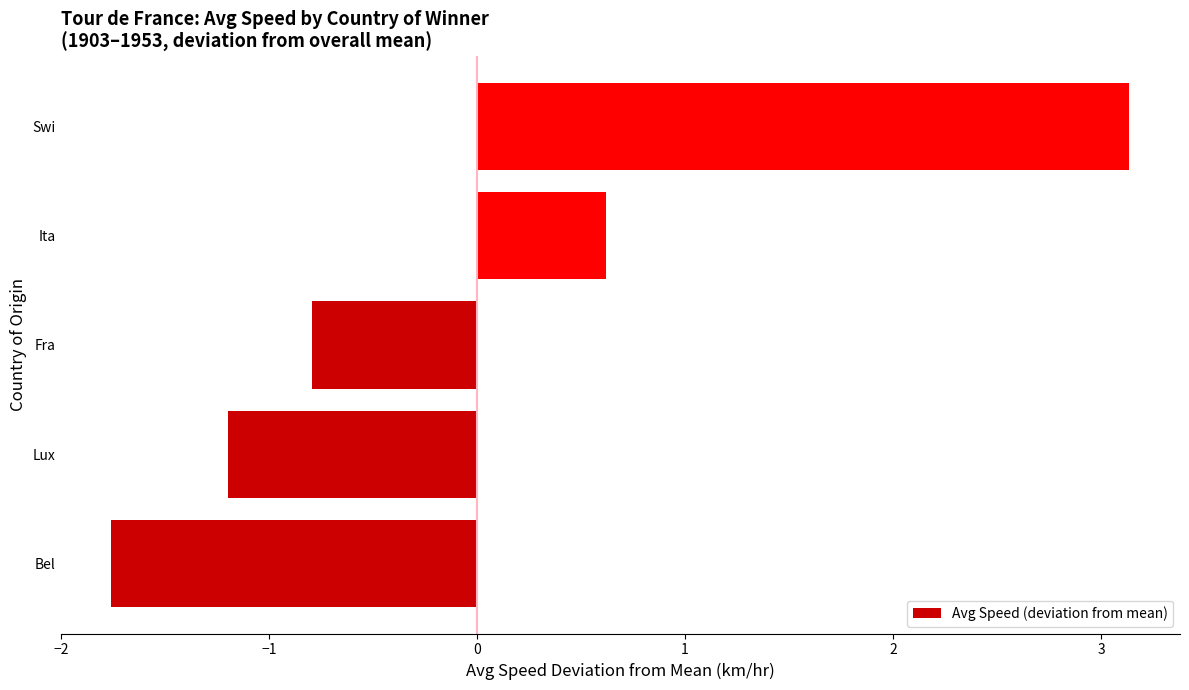

What is the difference between the maximum and minimum values?

4.9